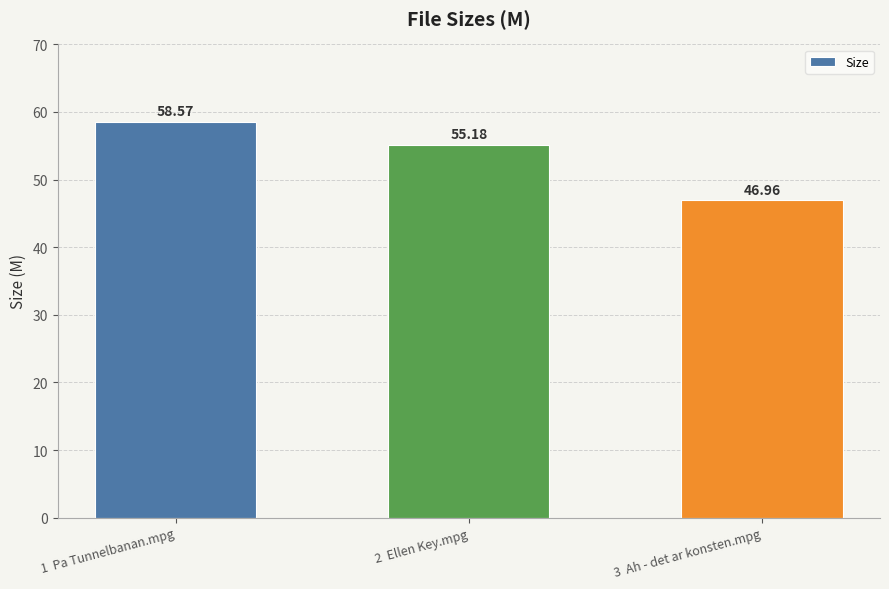

Read the value at 3  Ah - det ar konsten.mpg.

47.0